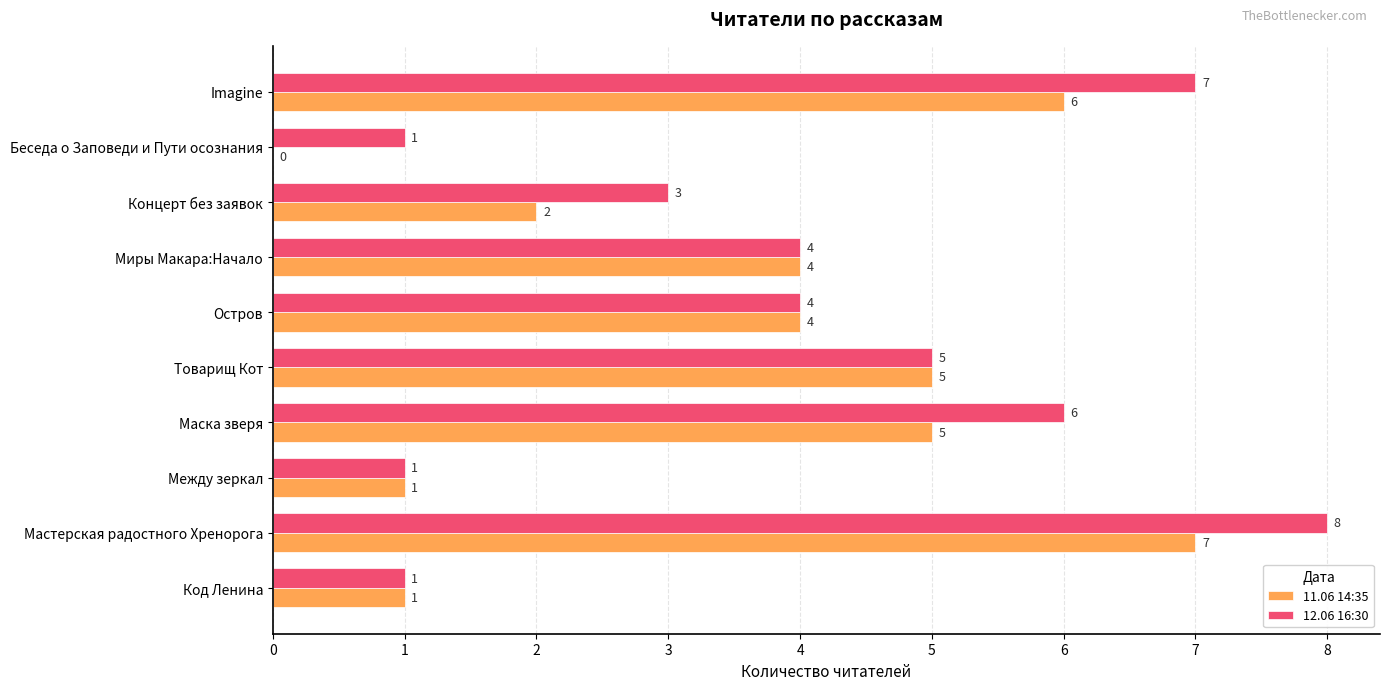

What is the sum of all 12.06 16:30 values?

40